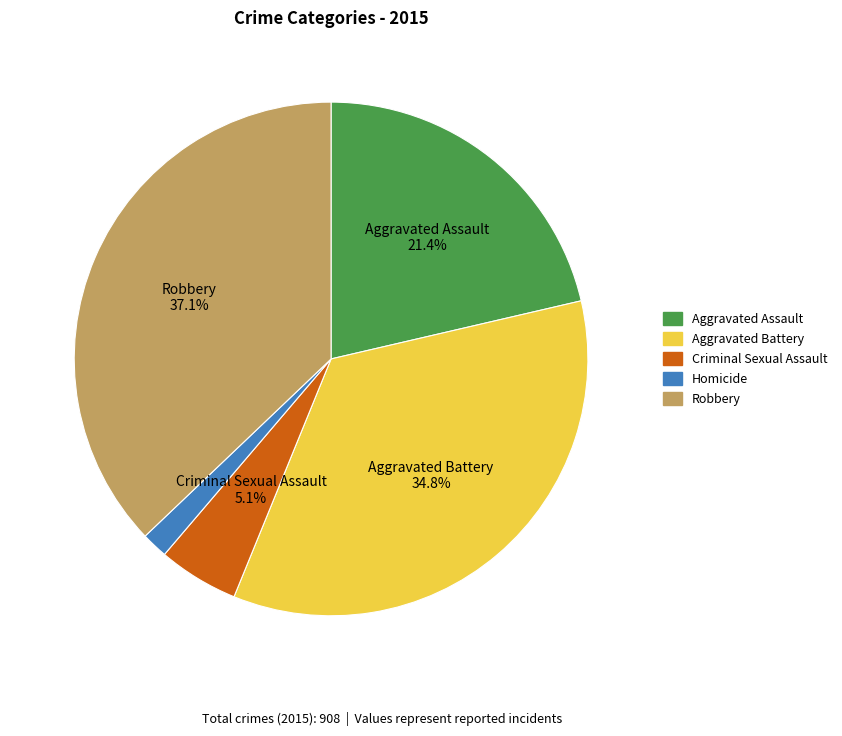

Do Aggravated Assault and Criminal Sexual Assault together represent more than half of the pie?

No